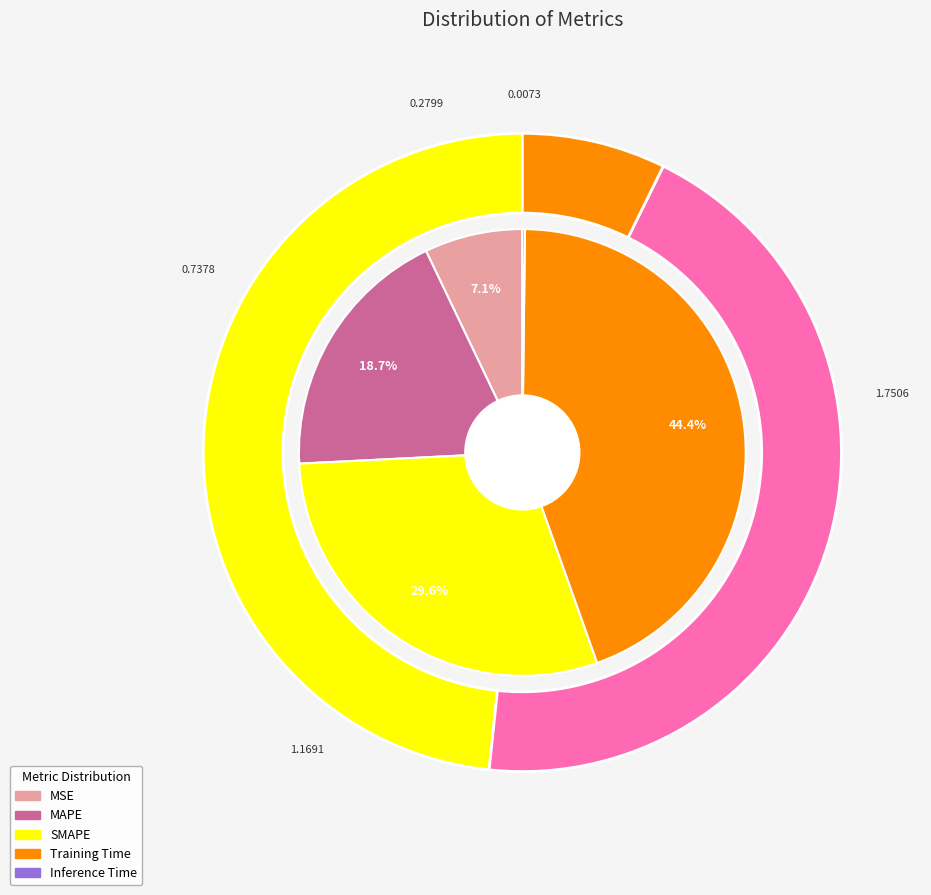

What portion of the pie excludes MAPE?

81.3%